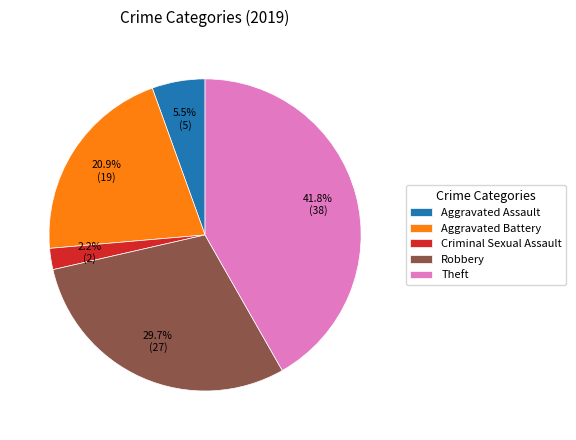

To the nearest percent, what percentage of the pie is Theft?

42%